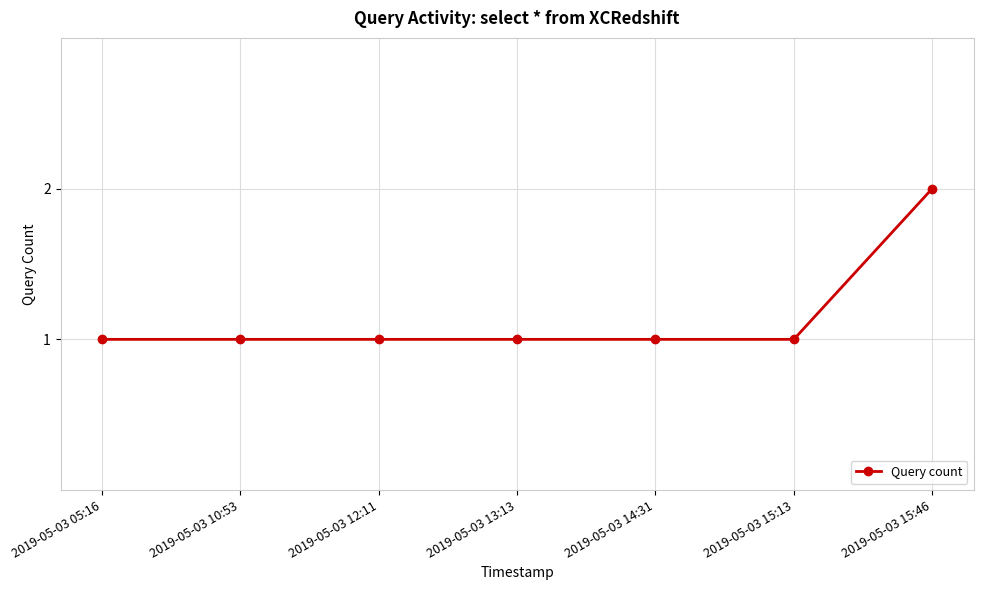

How many categories are shown in the chart?

7